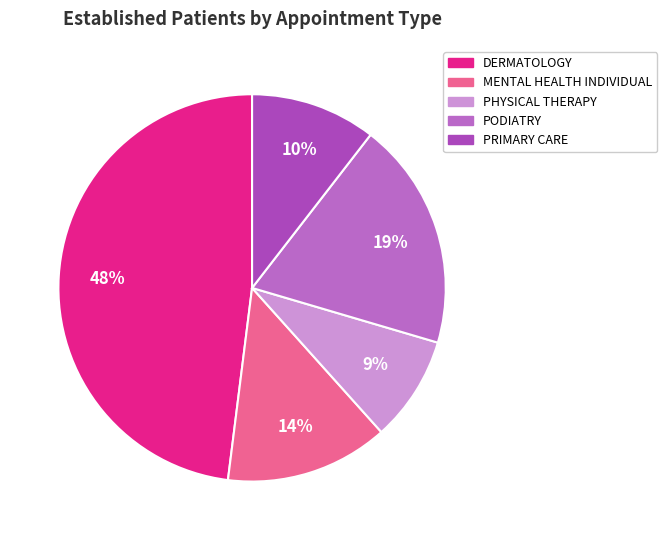

To the nearest percent, what is the average slice percentage?

20%